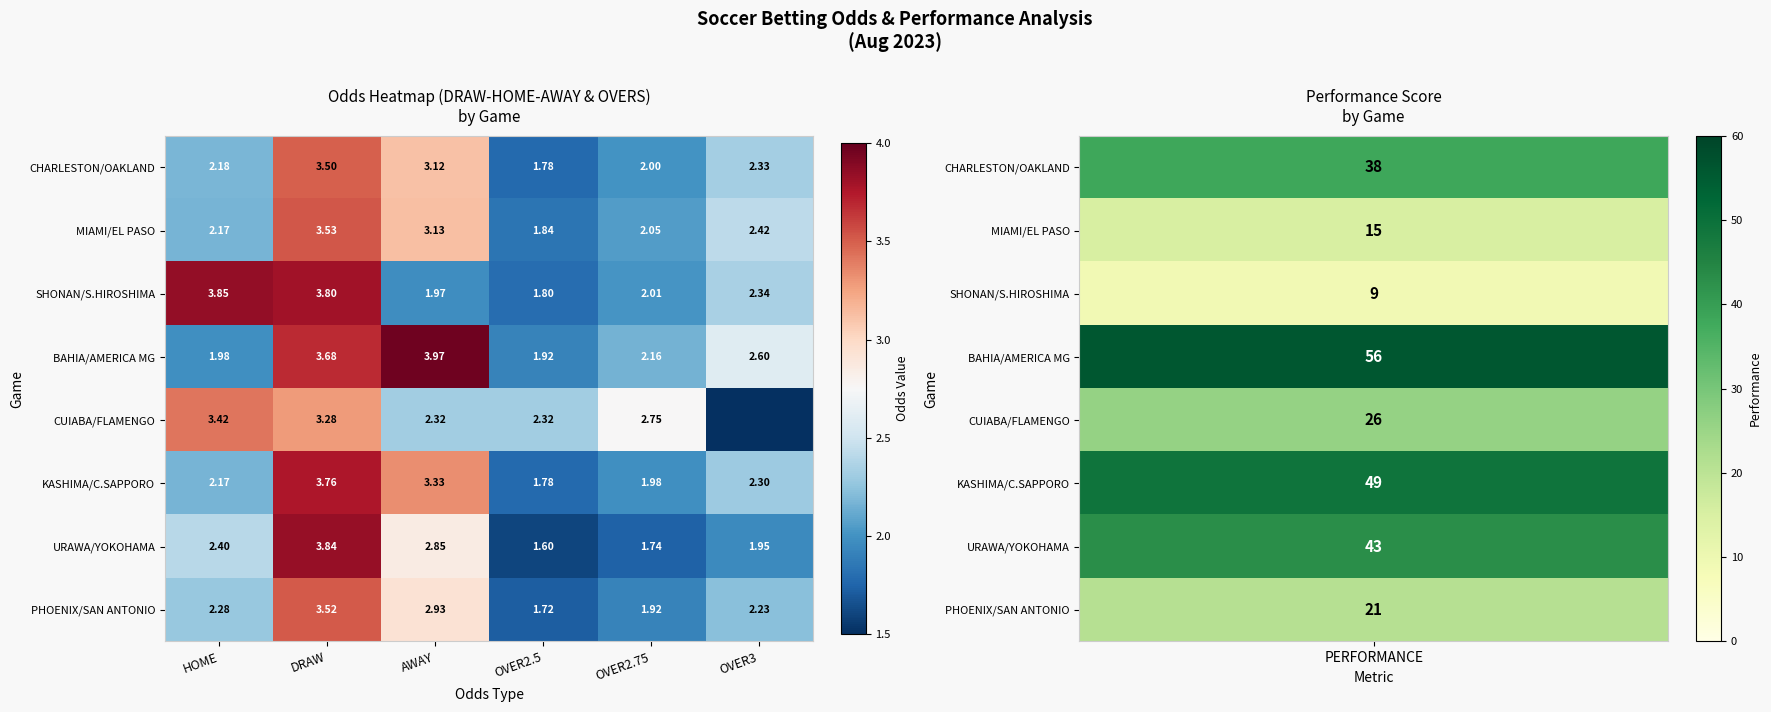

The CUIABA/FLAMENGO series shows 3.3 at DRAW. True or false?

True